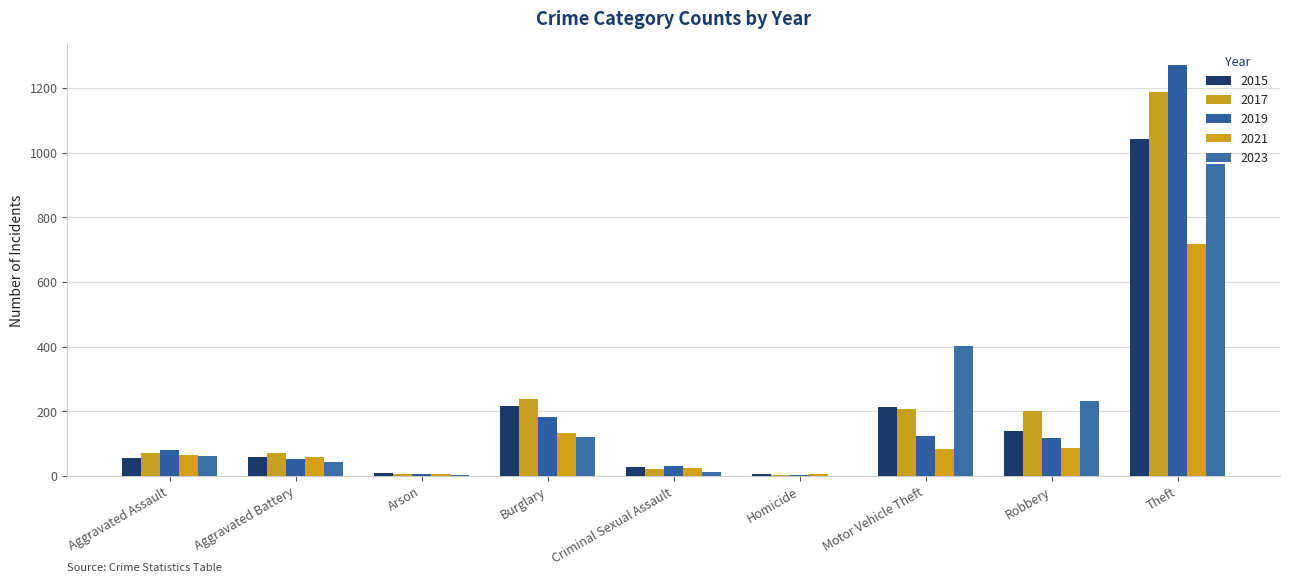

What is the spread (max minus min) of values at Burglary?

115